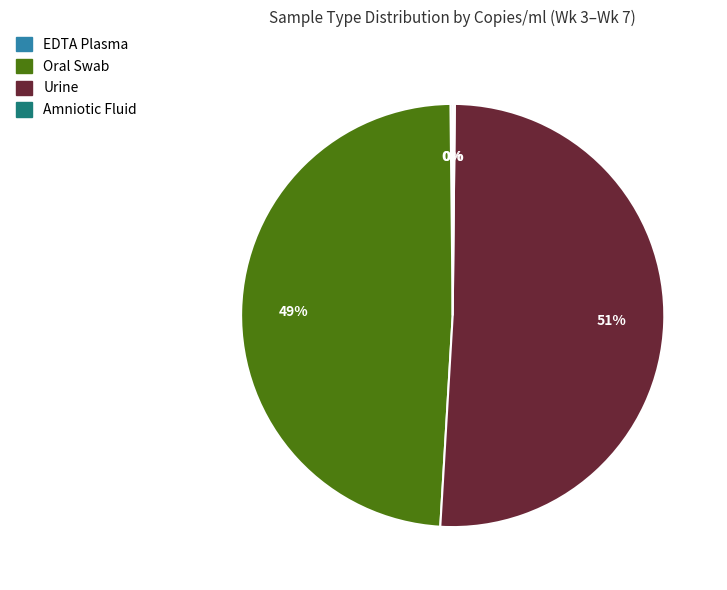

Is it true that Oral Swab is 62% of the pie?

False